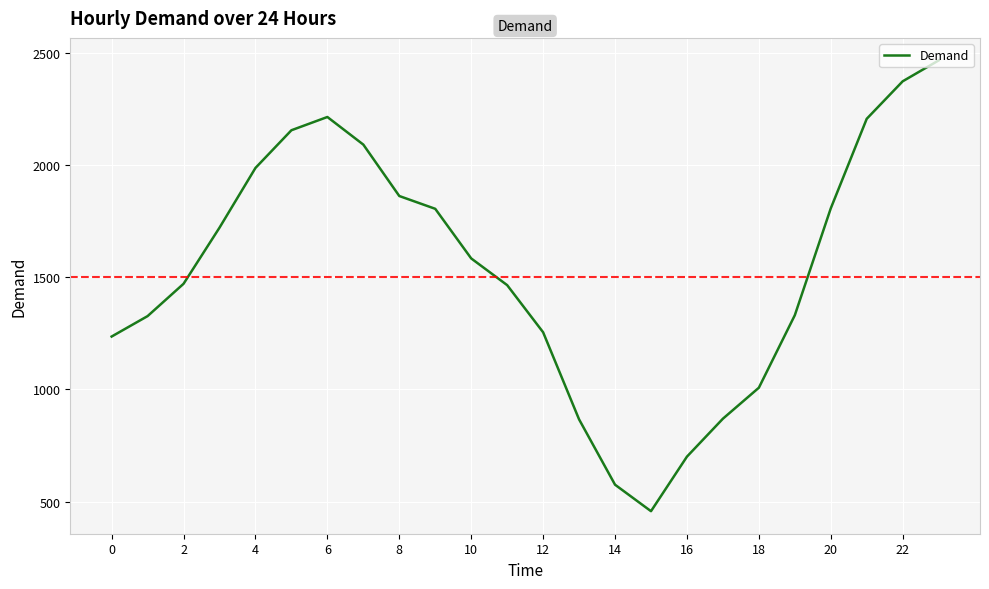

What is the maximum value shown in the chart?

2465